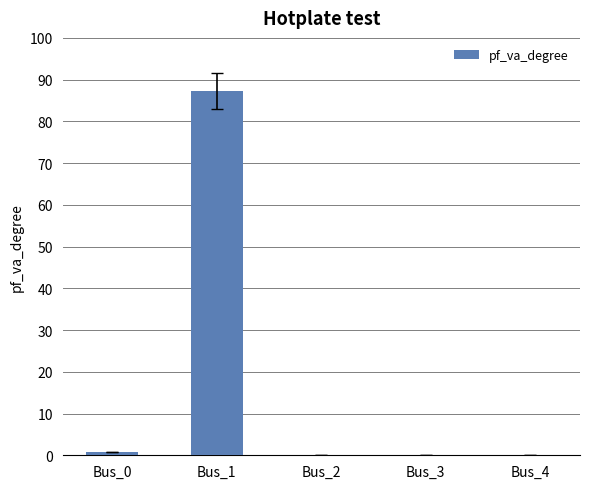

Reading left to right, list all the values displayed in this chart.

0.7	87.3	0.0	0.0	0.0